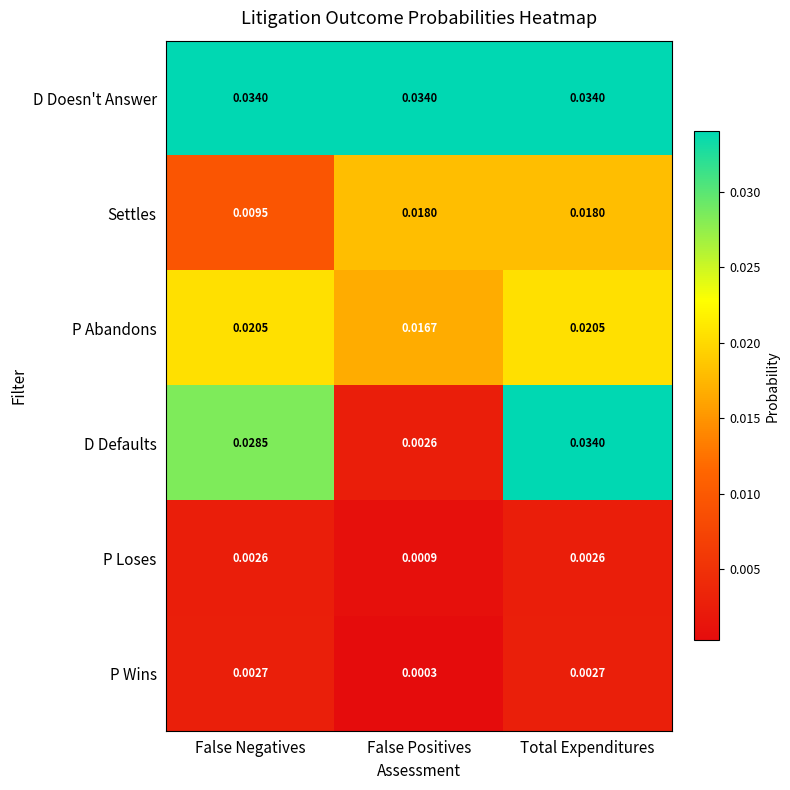

At False Negatives, list the series in order from smallest to largest.

P Loses, P Wins, Settles, P Abandons, D Defaults, D Doesn't Answer